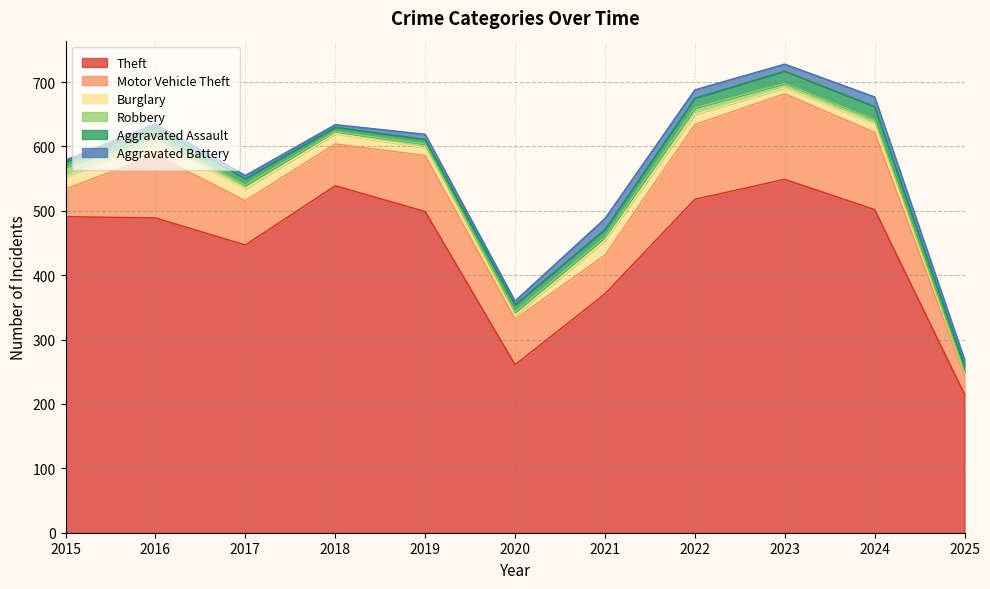

At which label does Aggravated Battery reach its minimum?

2015